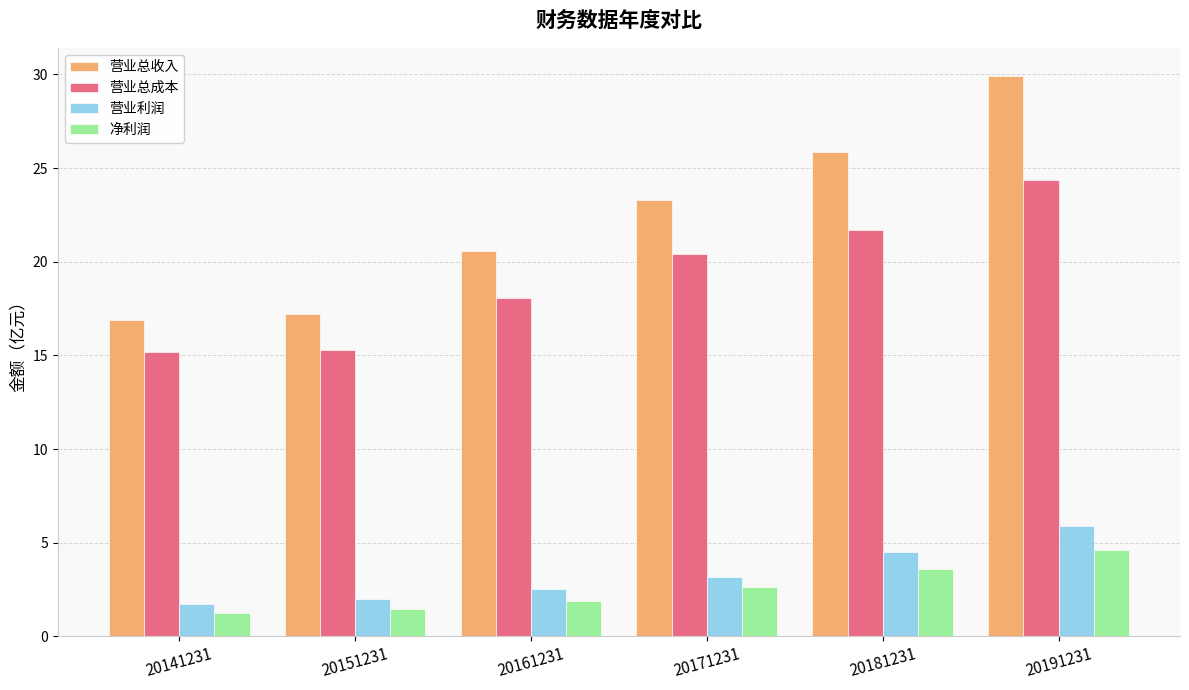

At how many categories does at least one series exceed 13?

6